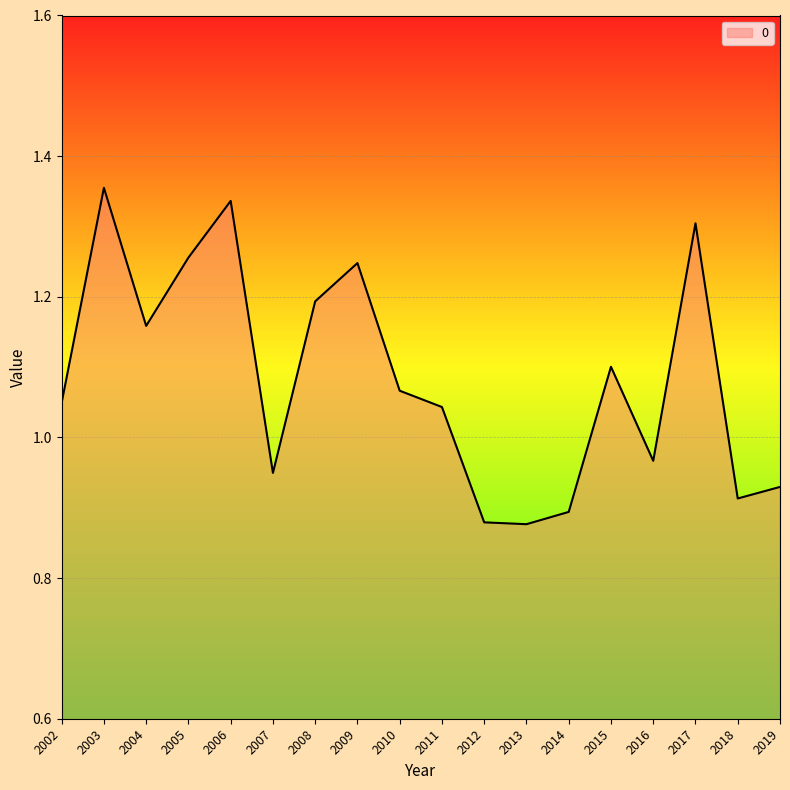

What is the difference between the maximum and second lowest values?

0.5